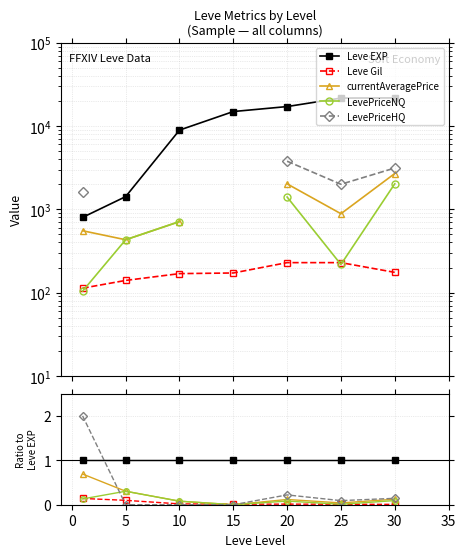

Is this an area chart (filled region under the line)?

No